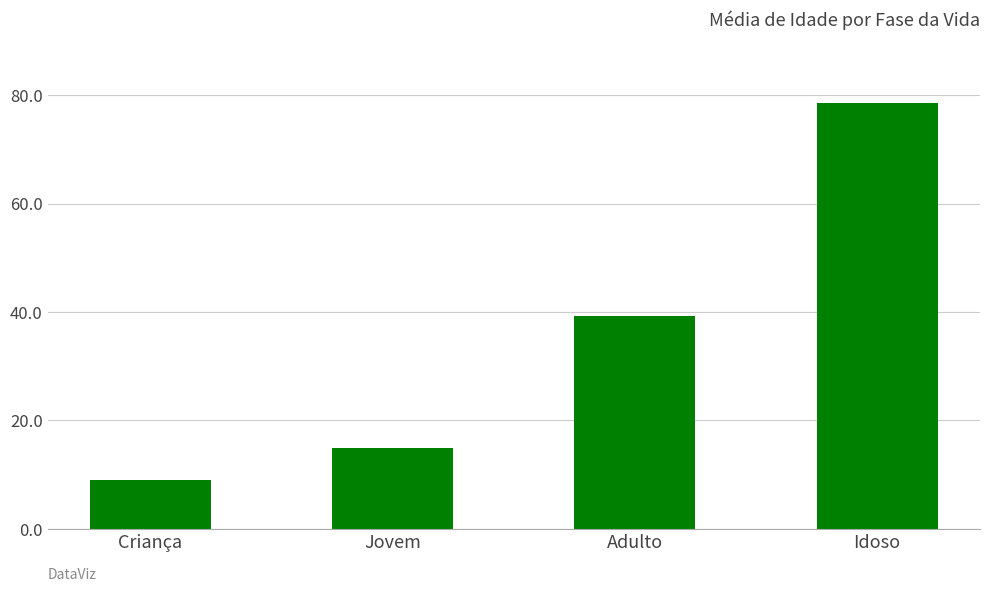

True or false: the data shows 26.4 at Jovem.

False